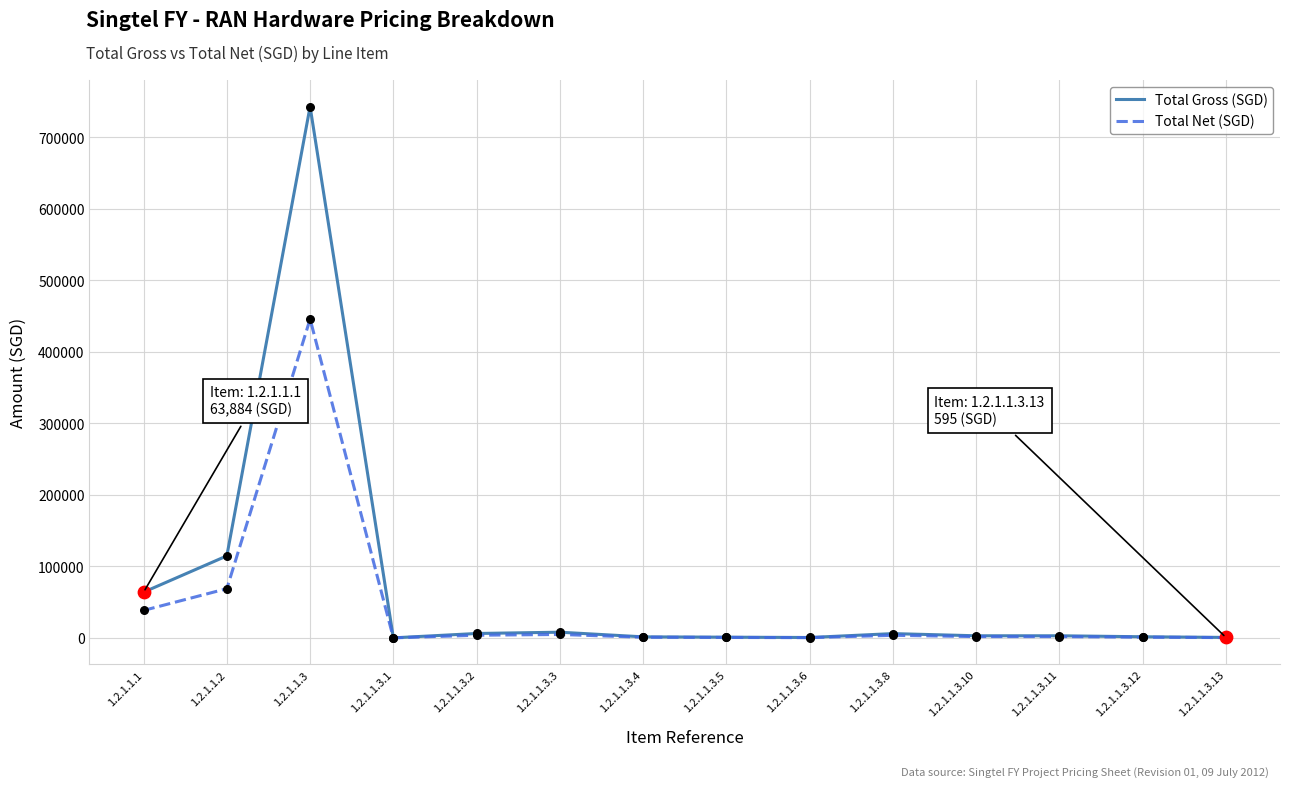

At which category is the sum across all series the highest?

1.2.1.1.3